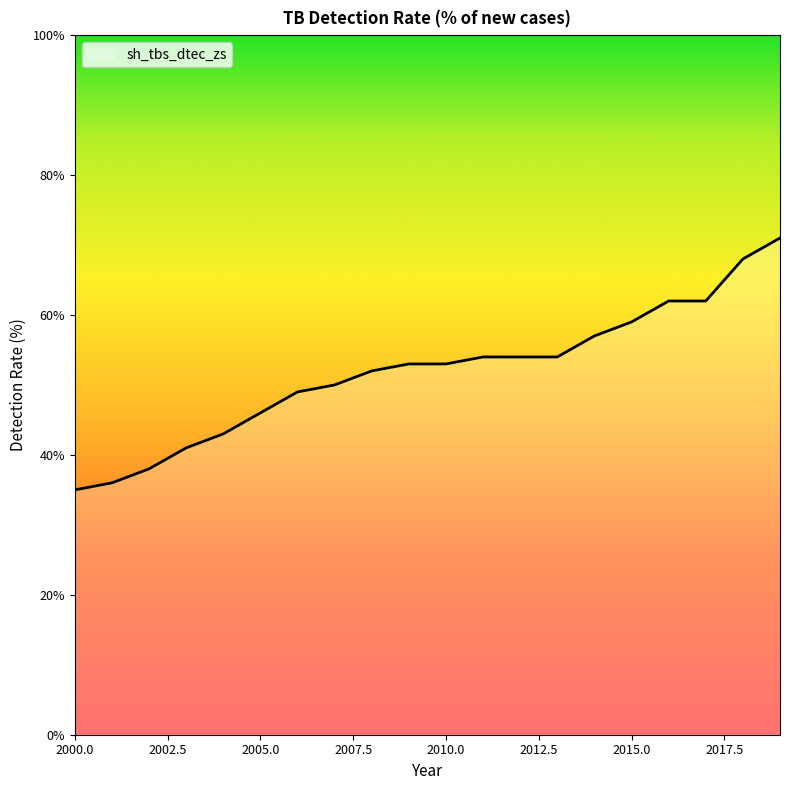

What is the minimum value shown in the chart?

35